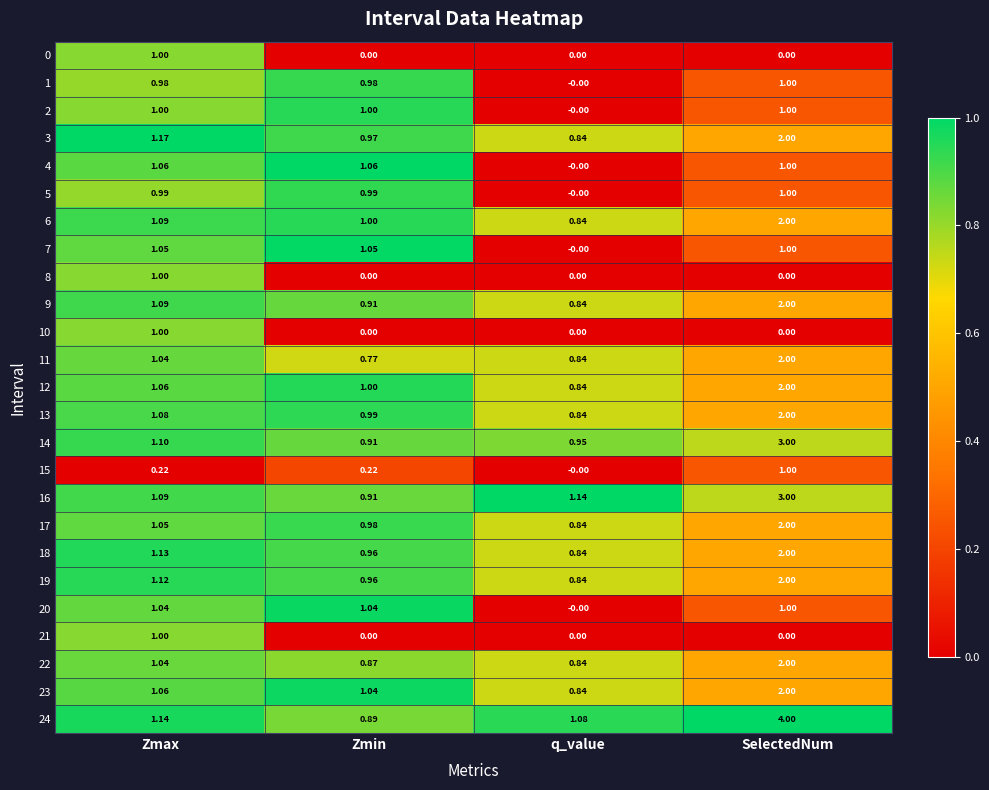

Rank the categories by 22 value from highest to lowest.

SelectedNum, Zmax, Zmin, q_value